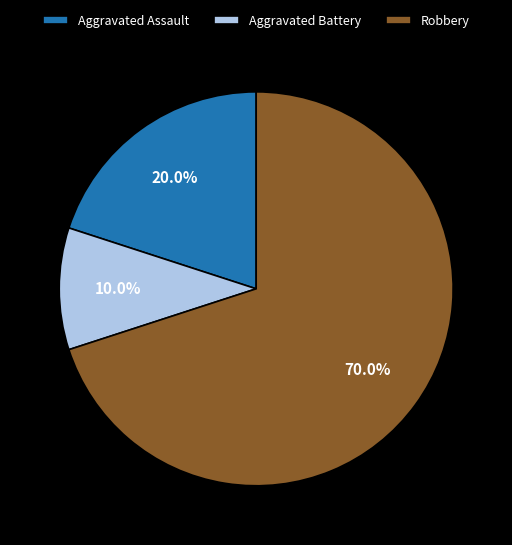

Combined, do Robbery and Aggravated Battery account for over 50%?

Yes